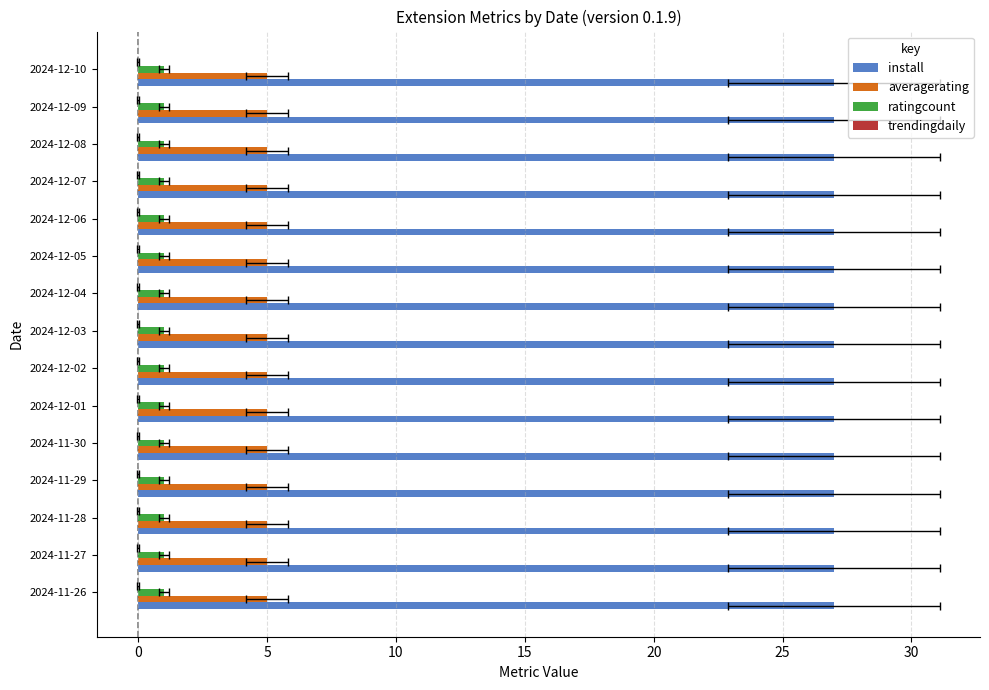

Between 2024-11-27 and 2024-11-29, which is larger?

2024-11-27